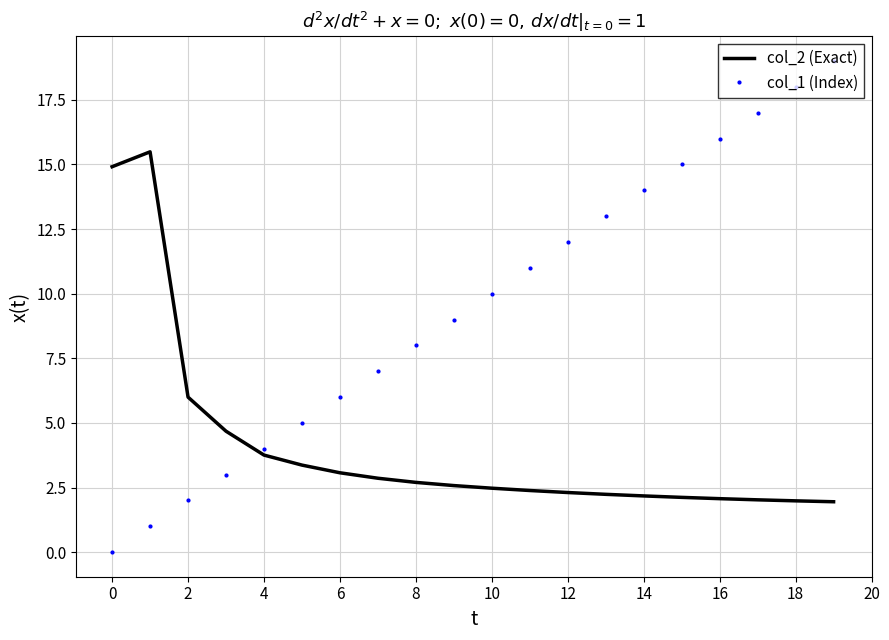

Which series has the largest range (max minus min)?

col_1 (Index)